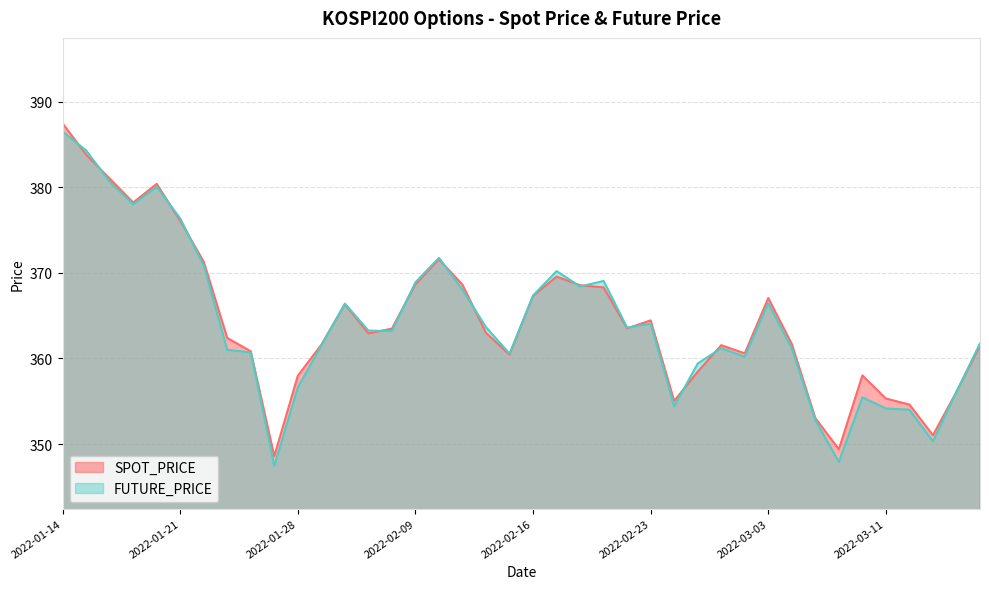

How many lines are shown in the chart?

2